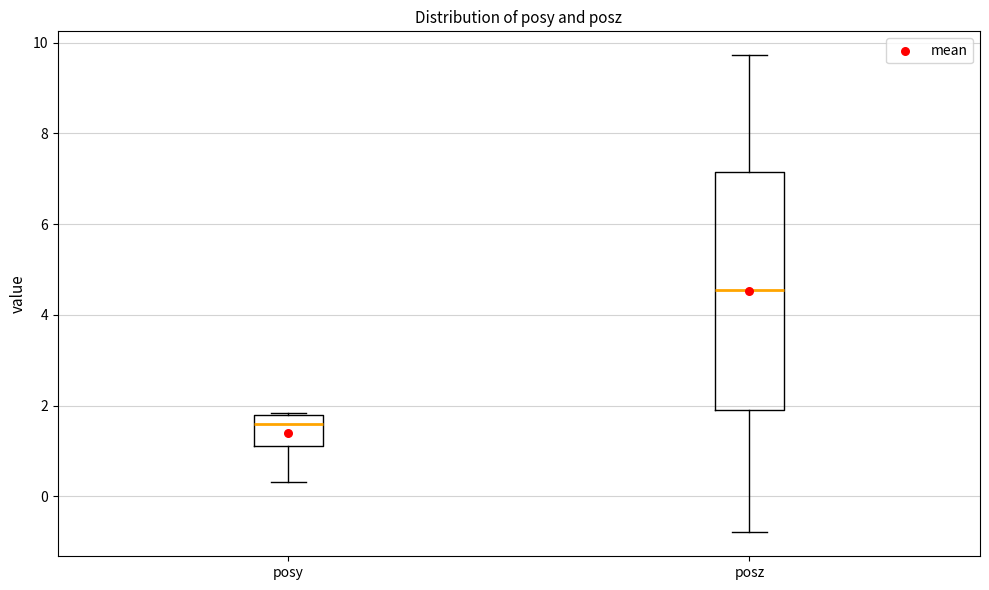

Which box is the tallest, from its lower edge to its upper edge?

posz